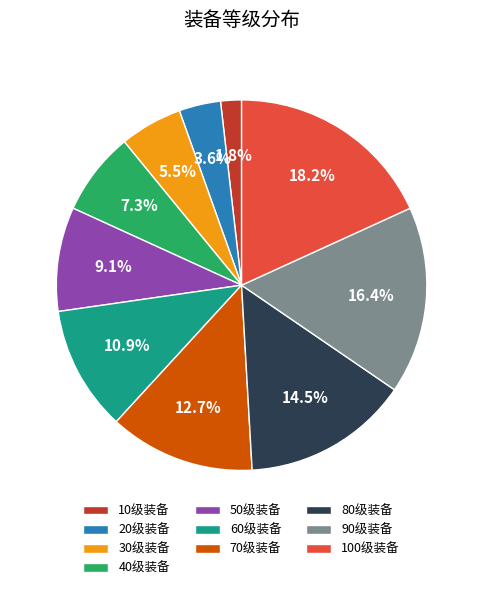

Rank the categories by value from lowest to highest.

10级装备, 20级装备, 30级装备, 40级装备, 50级装备, 60级装备, 70级装备, 80级装备, 90级装备, 100级装备